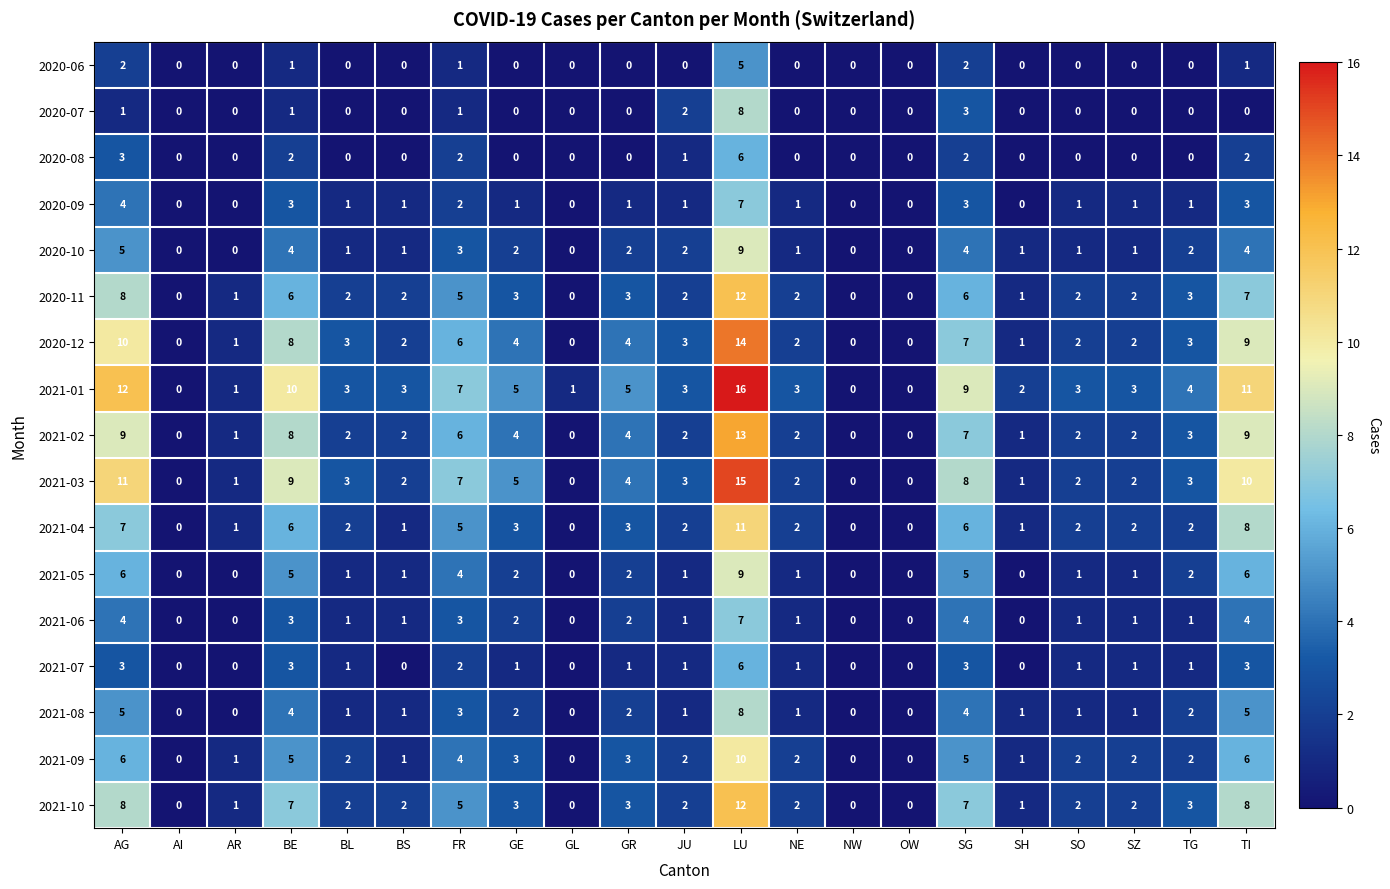

Which series has the widest spread of values?

2021-01